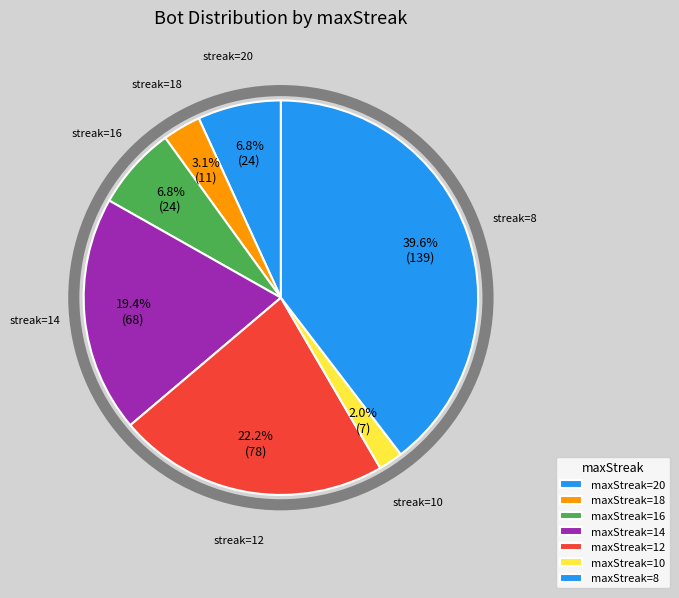

How many segments does this pie chart have?

7